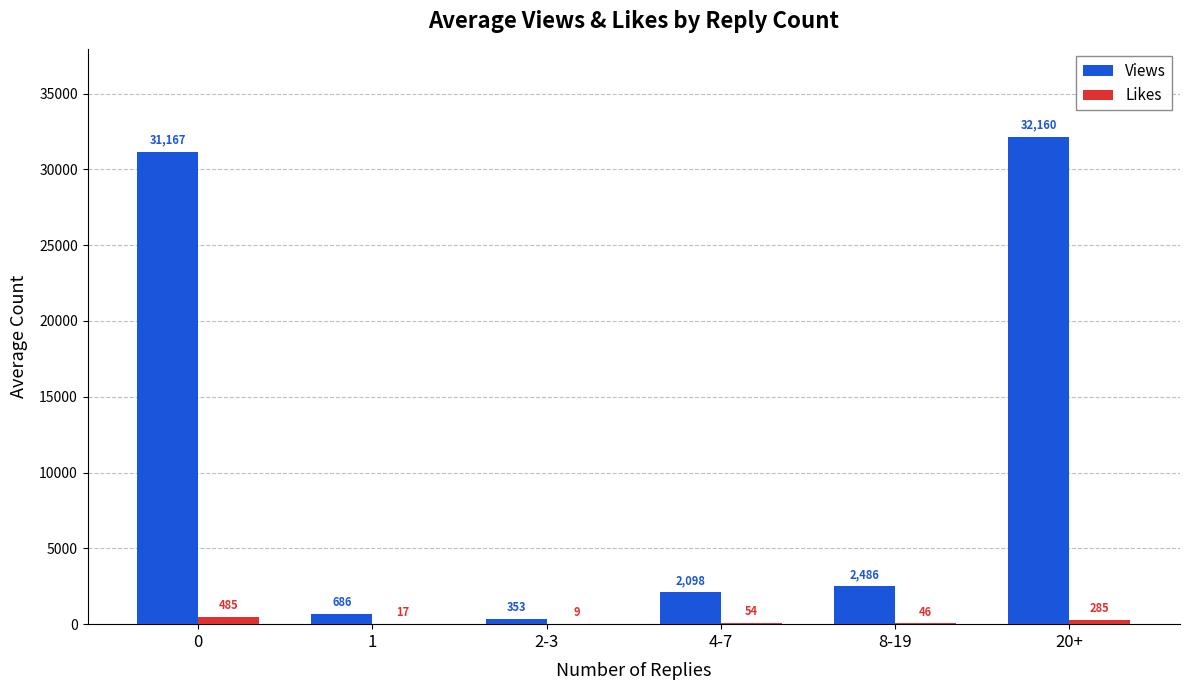

The Views series shows 13421 at 20+. True or false?

False